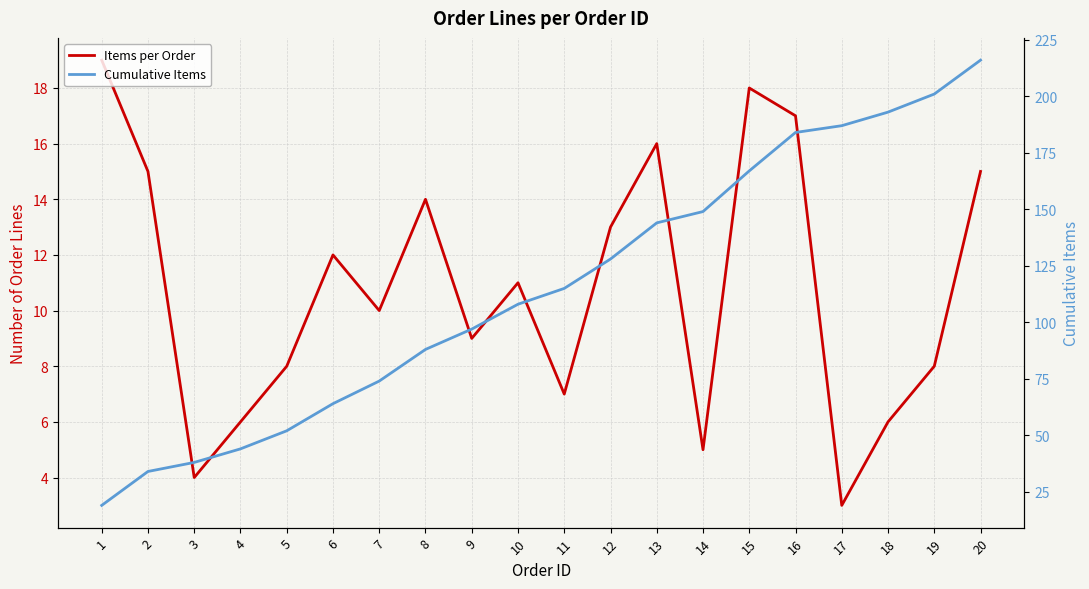

In Items per Order, how many points are higher than both neighbors (excluding endpoints)?

5